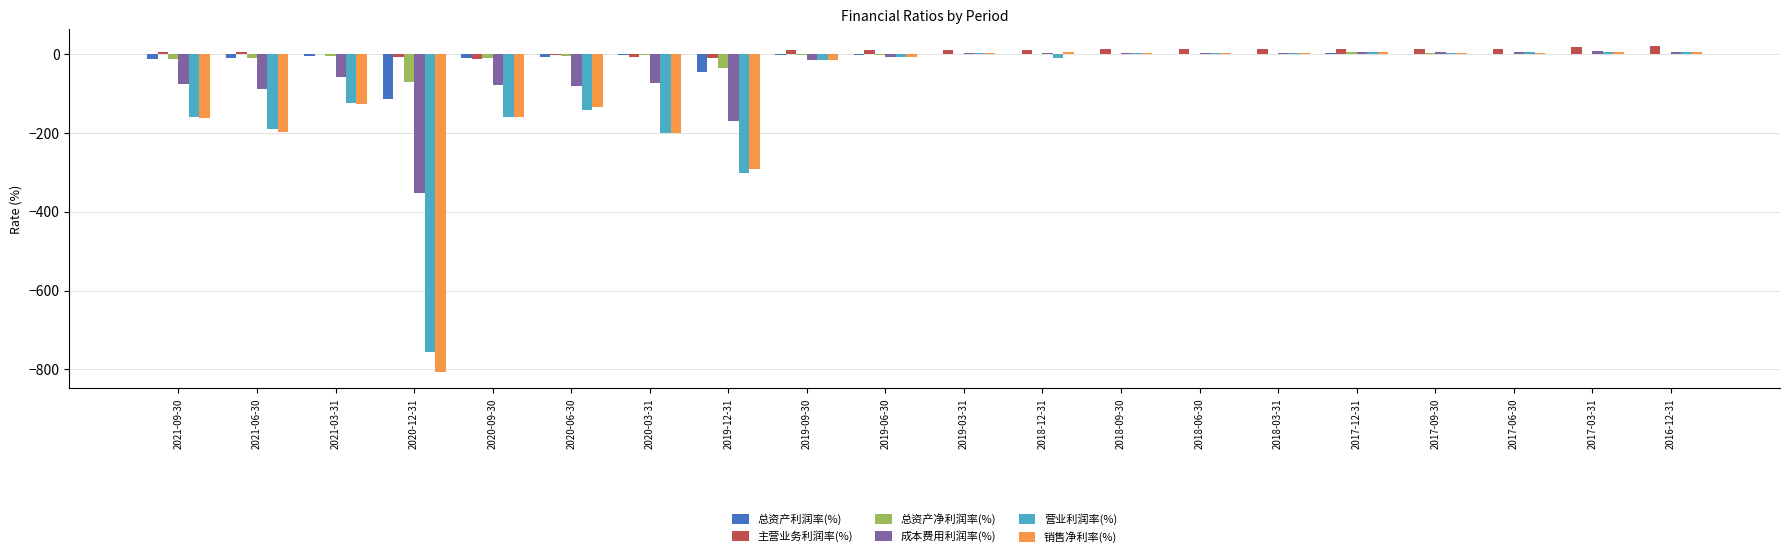

What is the highest value of the 主营业务利润率(%) series?

22.7